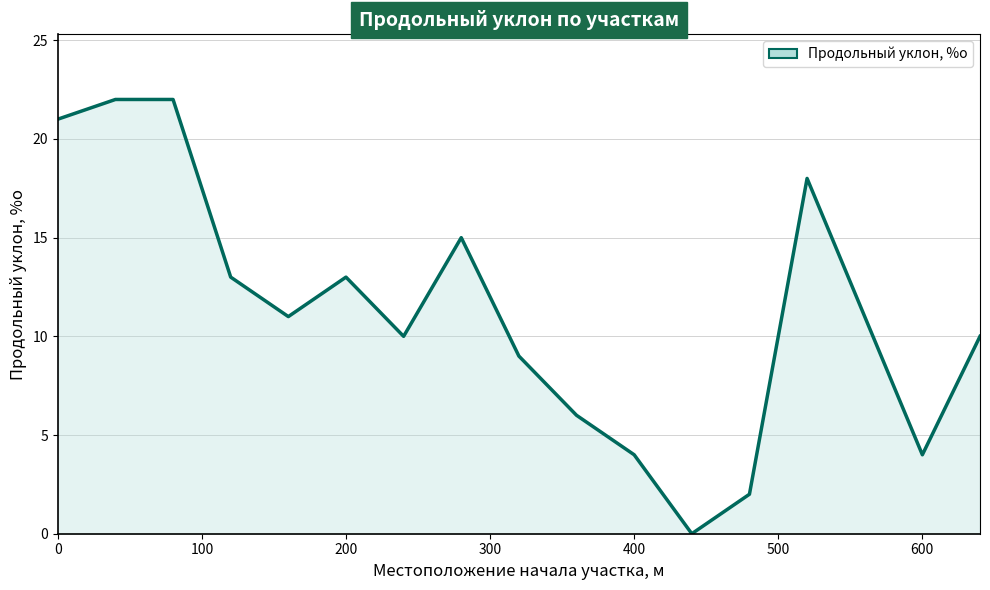

What is the difference between the maximum and minimum values?

22